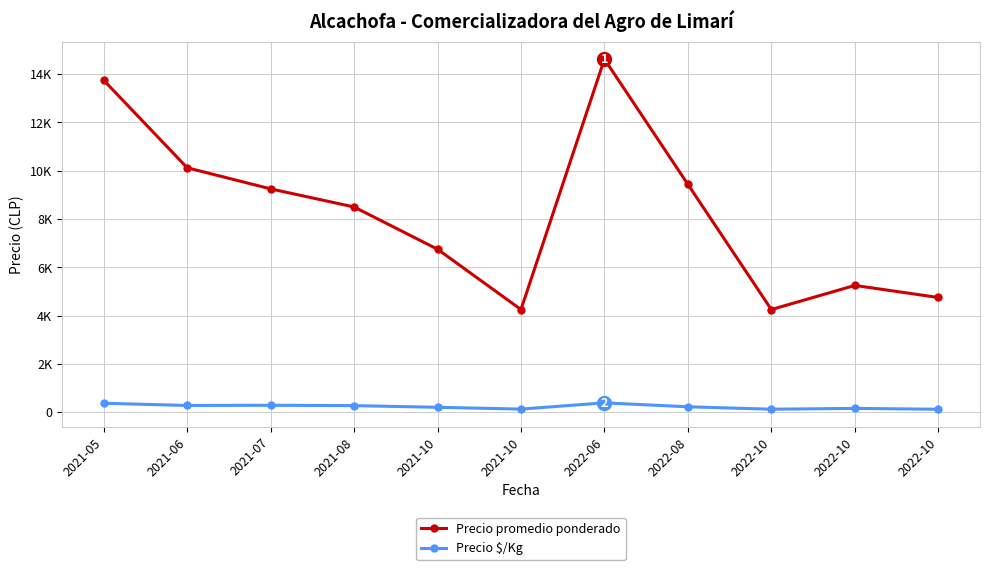

Is this an area chart (filled region under the line)?

No